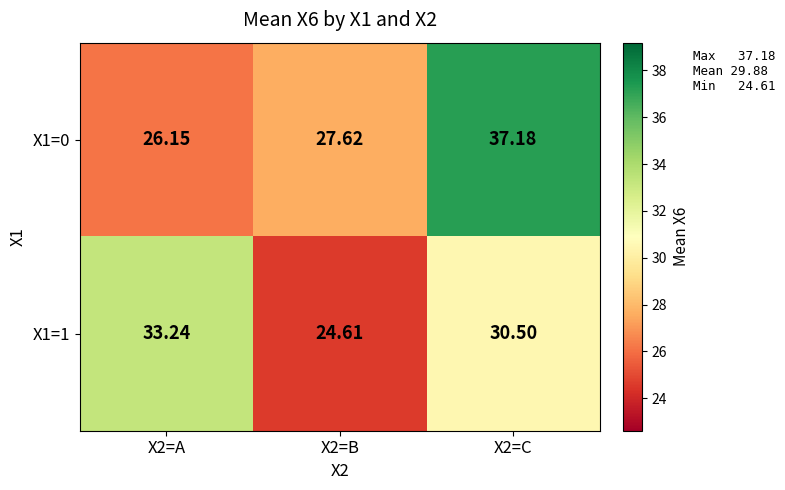

At which category is the sum across all series the highest?

X2=C